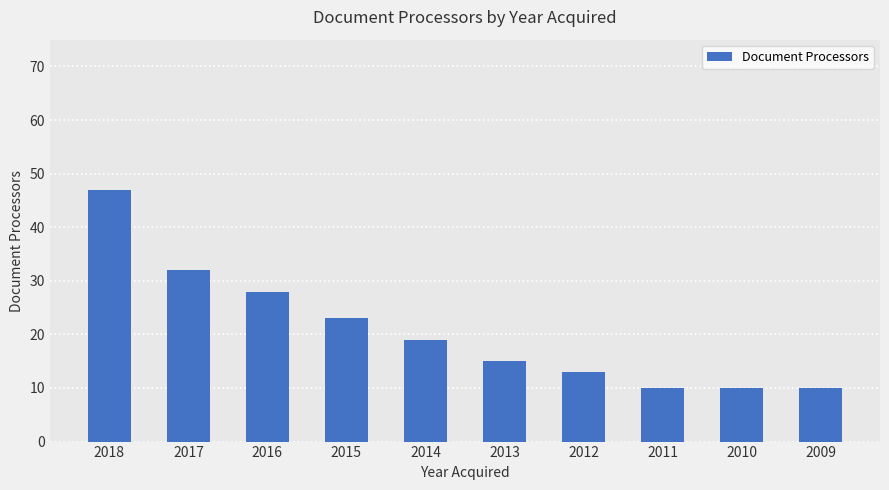

Which has a higher value, 2018 or 2017?

2018